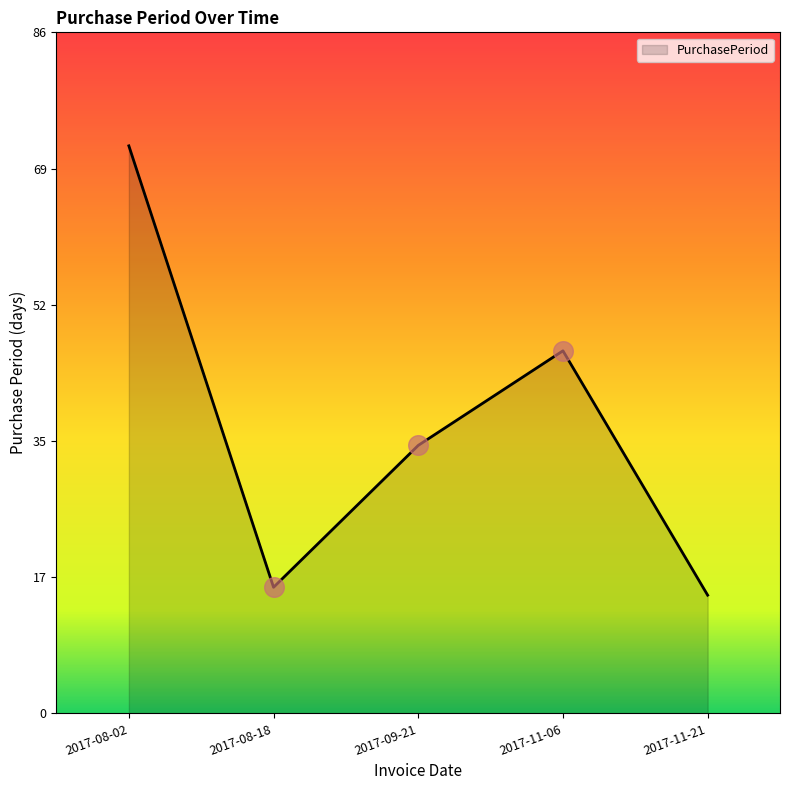

What is the change in value from 2017-11-06 to 2017-11-21?

-31